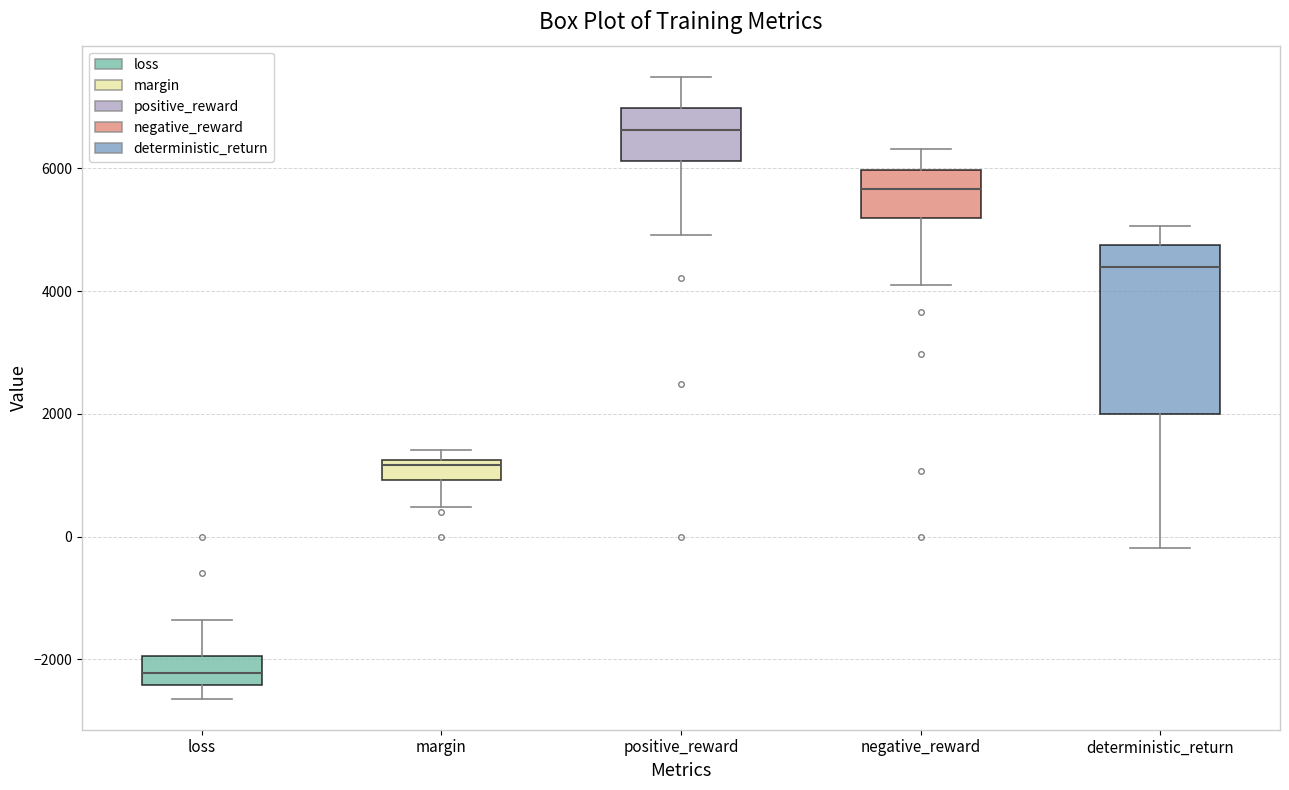

Where is the upper edge of the box for deterministic_return on the y-axis? The values are not printed on the chart, so give them approximately, as read against the axis.

4800